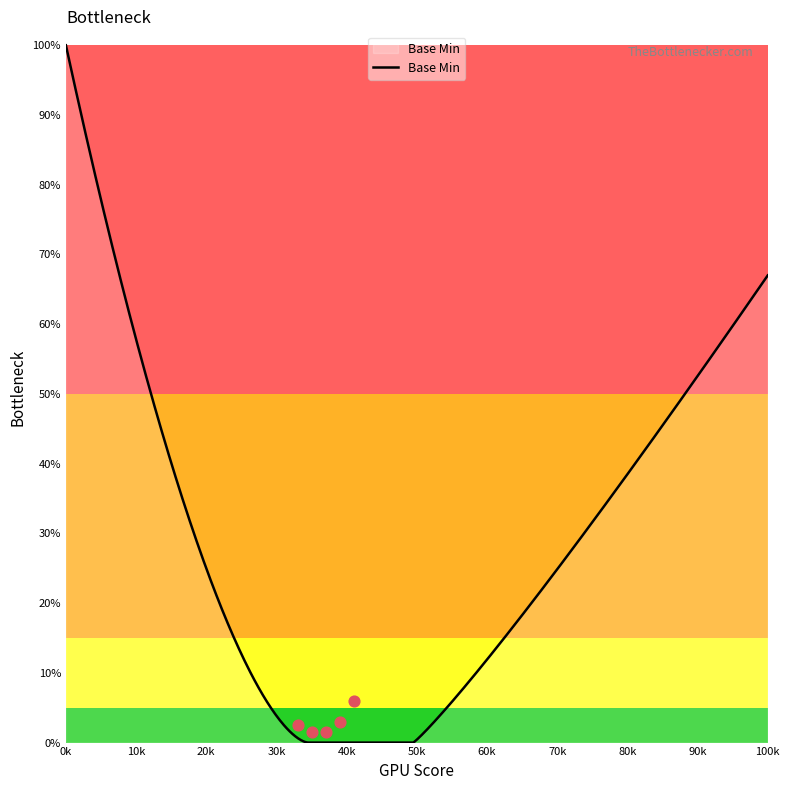

What is the change in value from 1 to 0?

-1